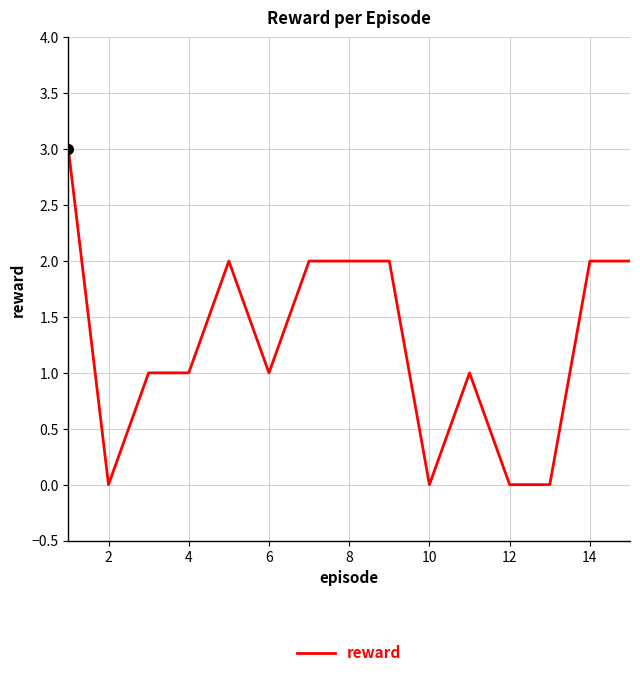

True or false: there are more than 0 points higher than both neighbors.

True